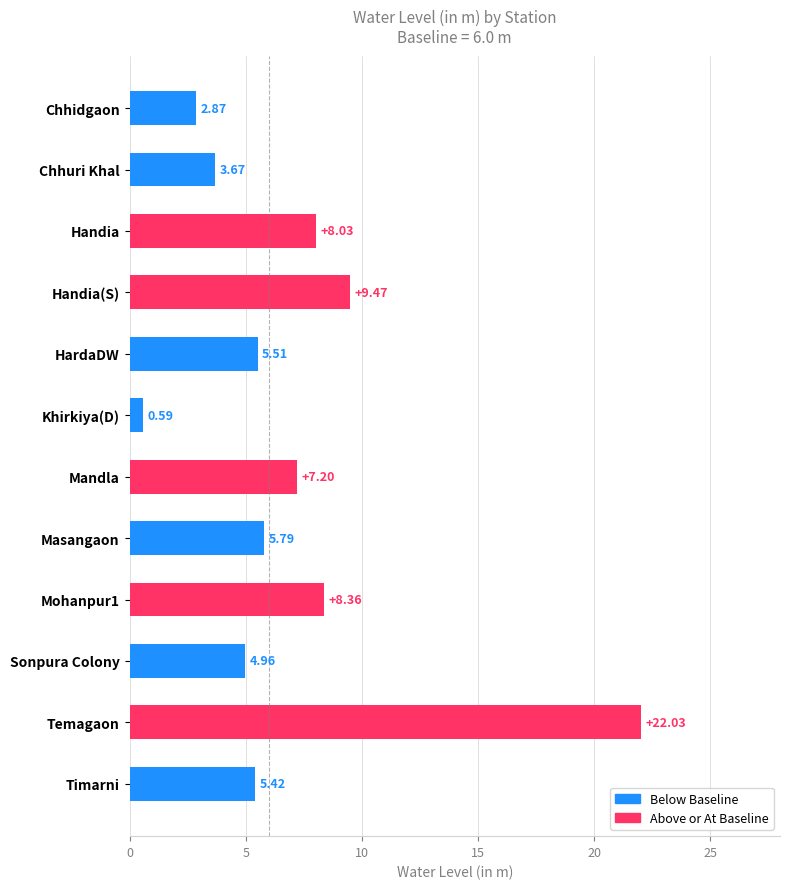

What is the label of the 7th bar from the top?

Mandla